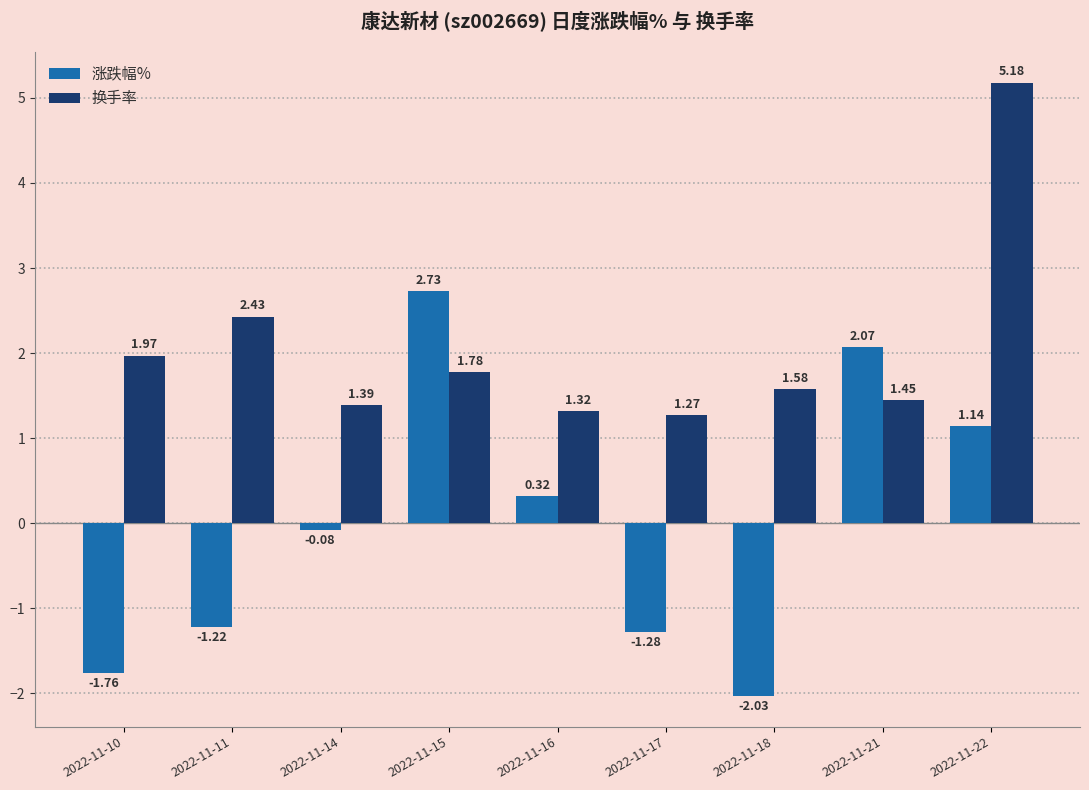

True or false: 换手率 has a value of 0.4 at 2022-11-18.

False